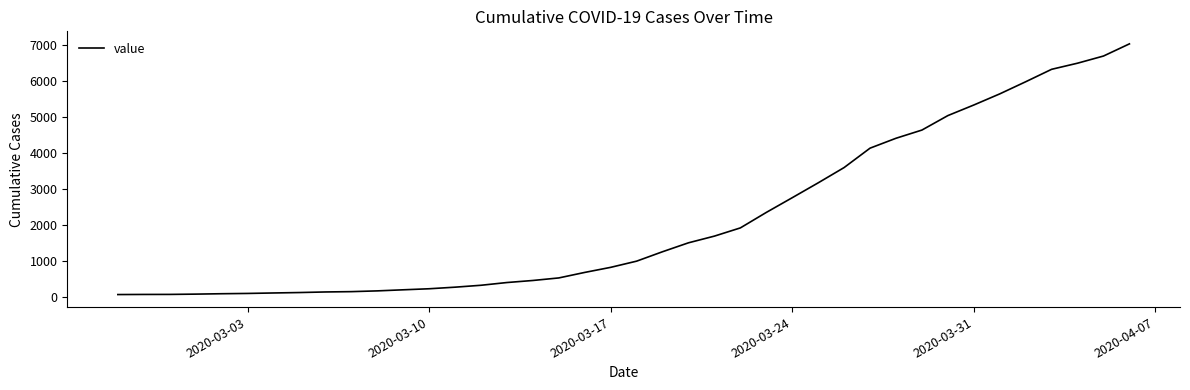

What is the maximum value shown in the chart?

7028